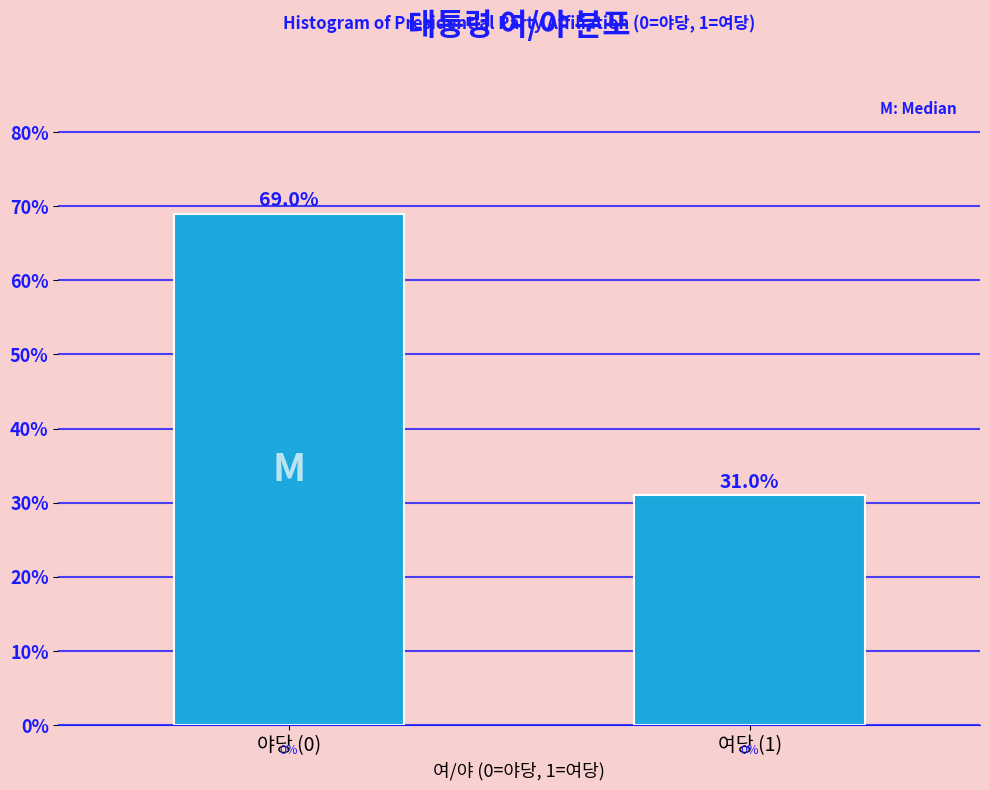

Reading left to right, what are all the values shown in this chart?

69.0	31.0